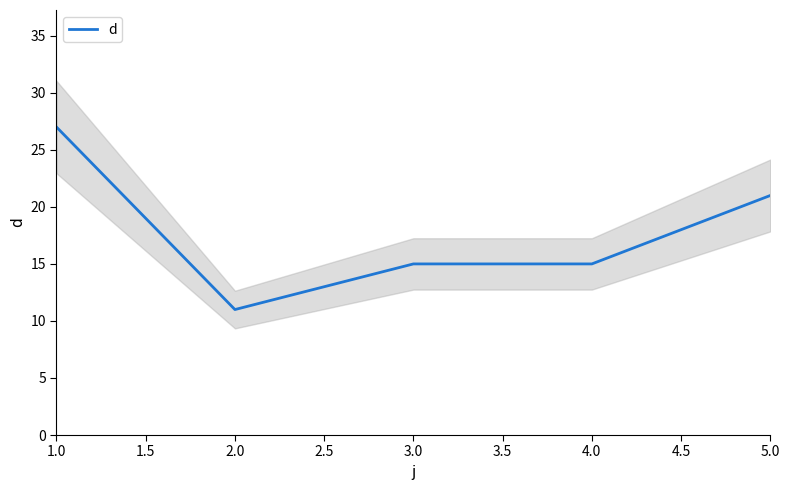

True or false: there are more than 1 points higher than both neighbors.

False